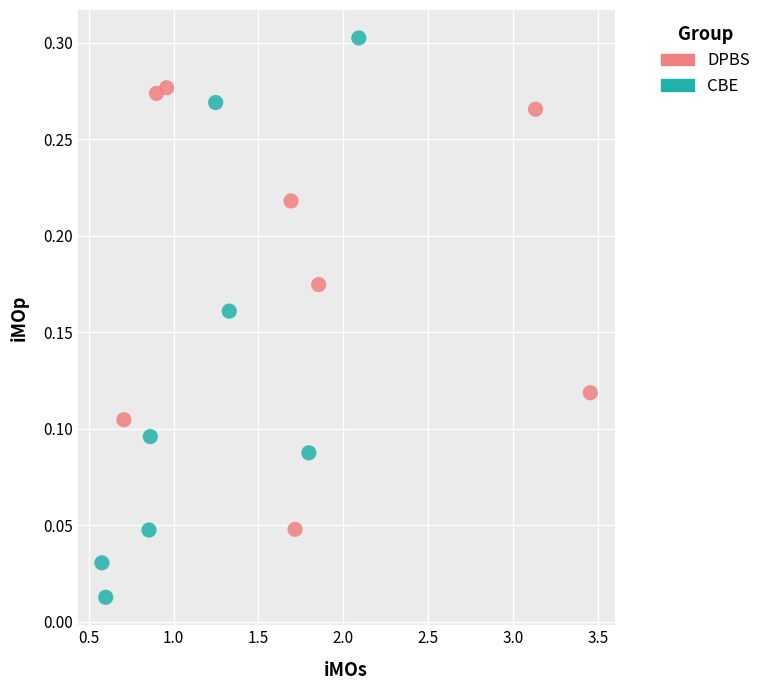

Which series reaches the minimum Y coordinate?

CBE